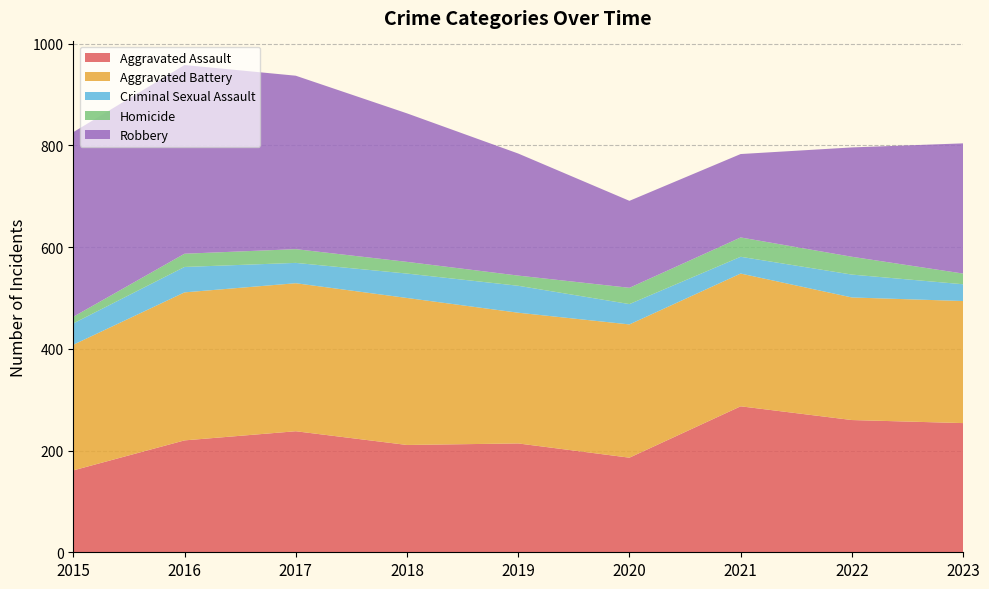

Reading right to left, transcribe all the data shown in this chart.

Aggravated Assault: 2023=254	2022=260	2021=287	2020=186	2019=214	2018=211	2017=238	2016=220	2015=161
Aggravated Battery: 2023=240	2022=241	2021=261	2020=262	2019=257	2018=289	2017=291	2016=291	2015=247
Criminal Sexual Assault: 2023=33	2022=45	2021=33	2020=40	2019=53	2018=48	2017=40	2016=50	2015=42
Homicide: 2023=21	2022=35	2021=38	2020=32	2019=20	2018=23	2017=27	2016=26	2015=13
Robbery: 2023=256	2022=215	2021=164	2020=171	2019=240	2018=292	2017=341	2016=371	2015=363